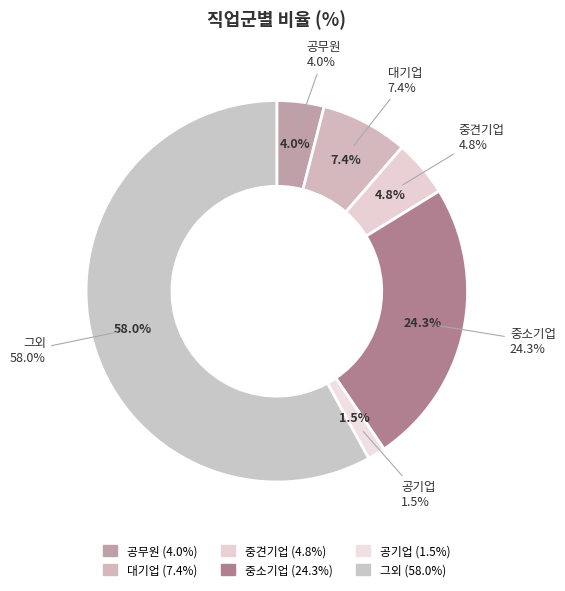

To the nearest percent, what is the average slice percentage?

17%